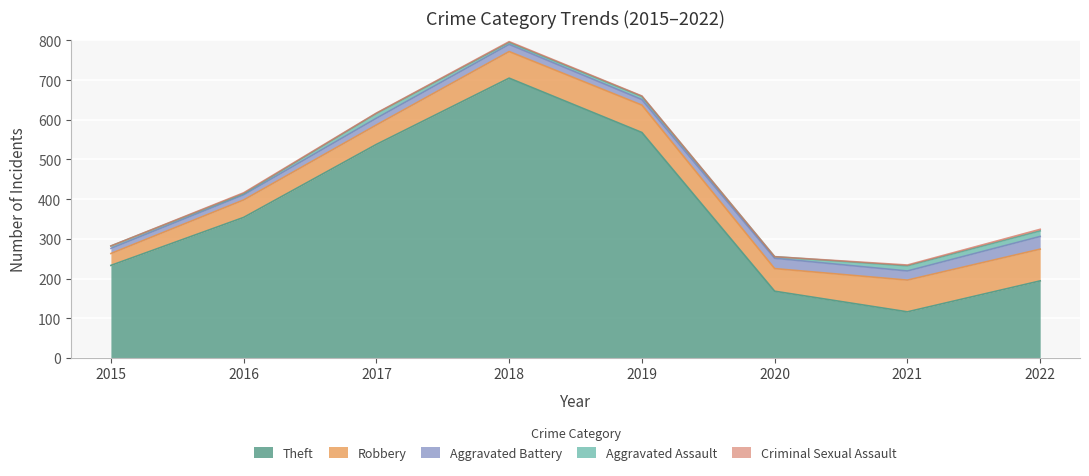

What is the sum of all Criminal Sexual Assault values?

12